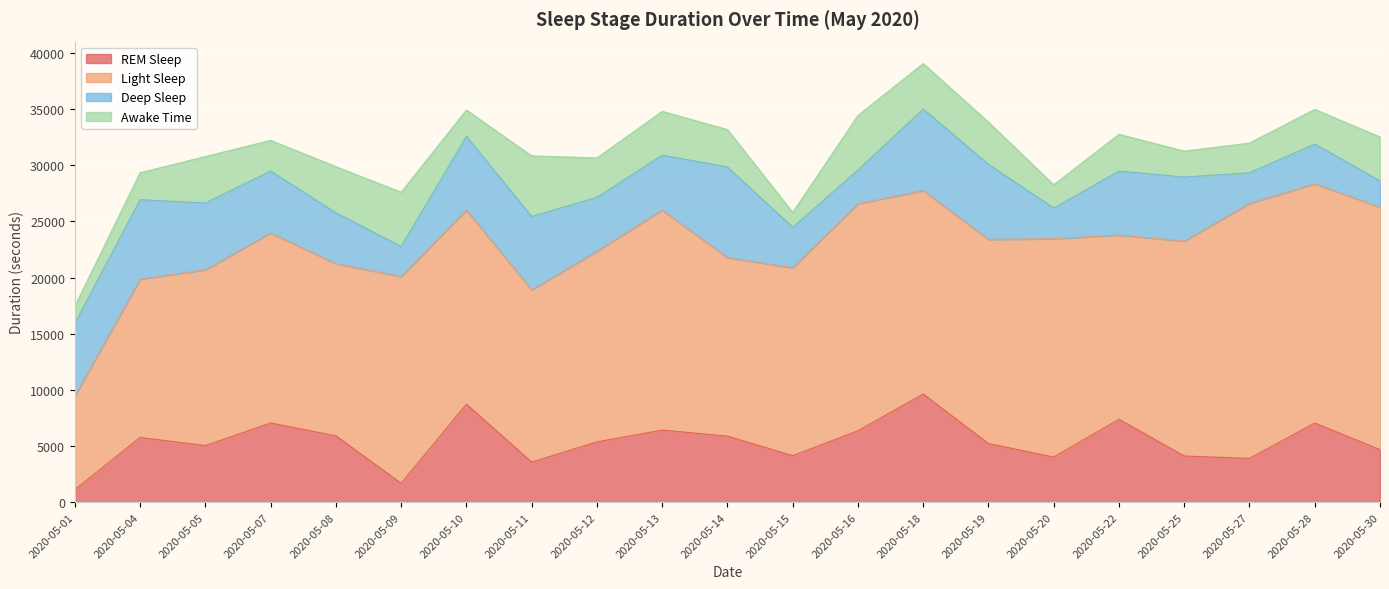

After their last crossing, which series has the higher values: Deep Sleep or Awake Time?

Awake Time